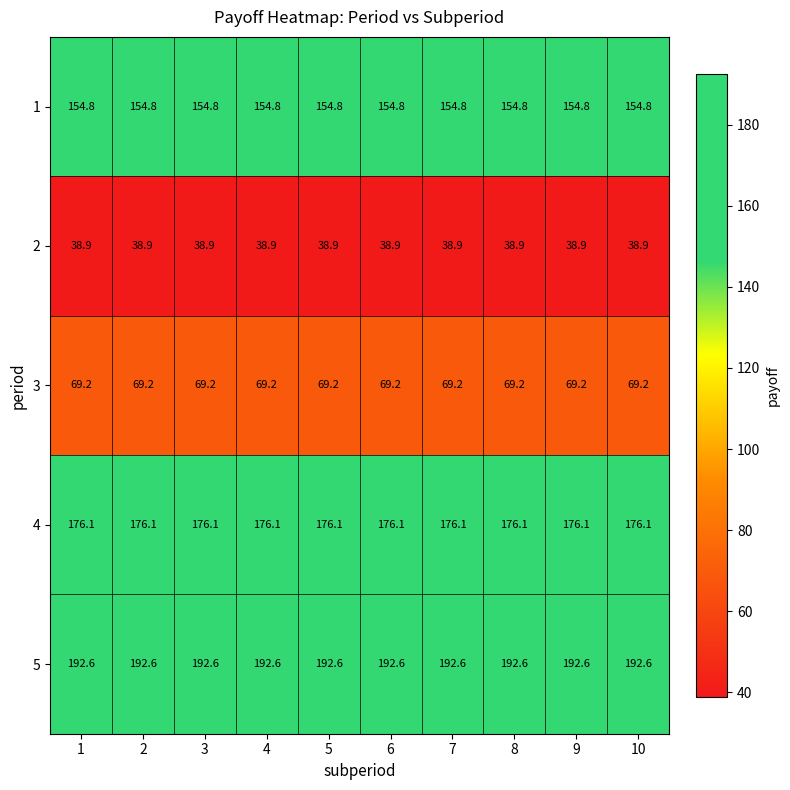

Is the value of 1 at 9 greater than the value of 3 at 4?

Yes